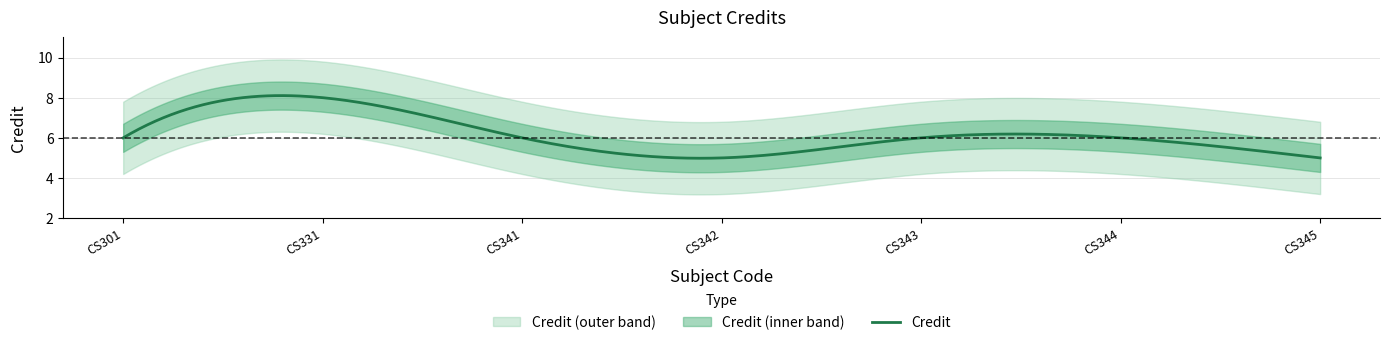

Between CS331 and CS341, which is larger?

CS331